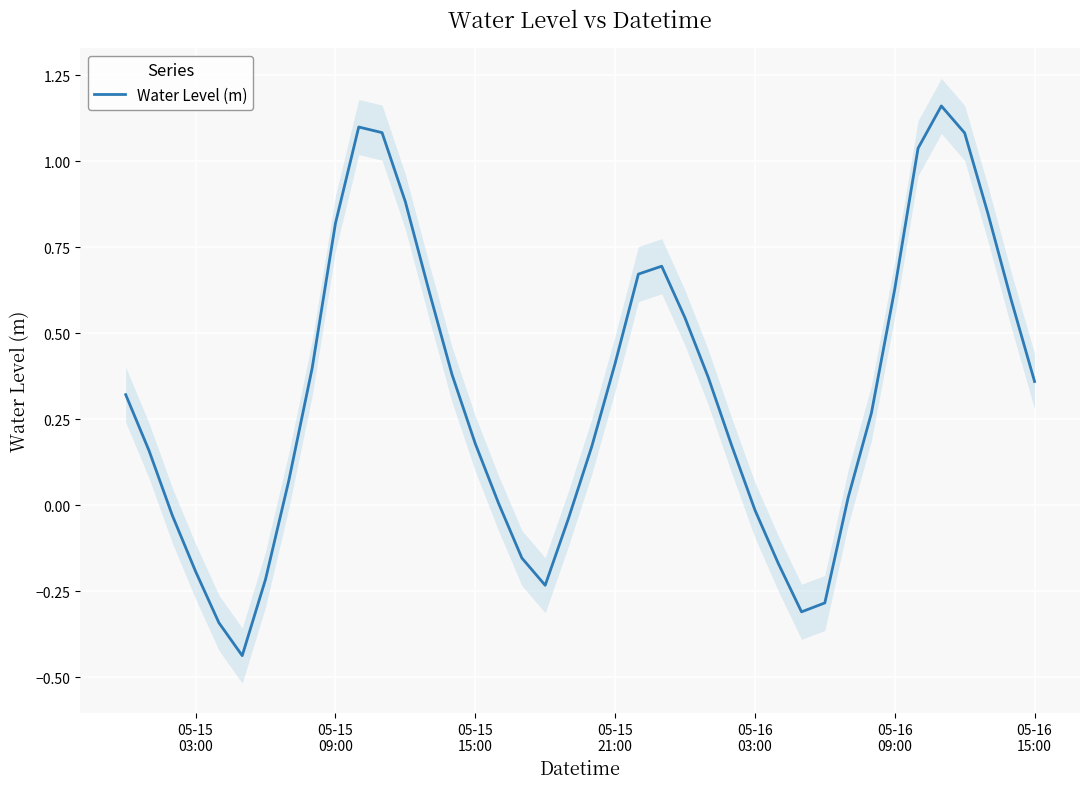

Reading left to right, list all the values displayed in this chart.

0.3	0.2	-0.0	-0.2	-0.3	-0.4	-0.2	0.1	0.4	0.8	1.1	1.1	0.9	0.6	0.4	0.2	0.0	-0.2	-0.2	-0.0	0.2	0.4	0.7	0.7	0.5	0.4	0.2	-0.0	-0.2	-0.3	-0.3	0.0	0.3	0.6	1.0	1.2	1.1	0.8	0.6	0.4